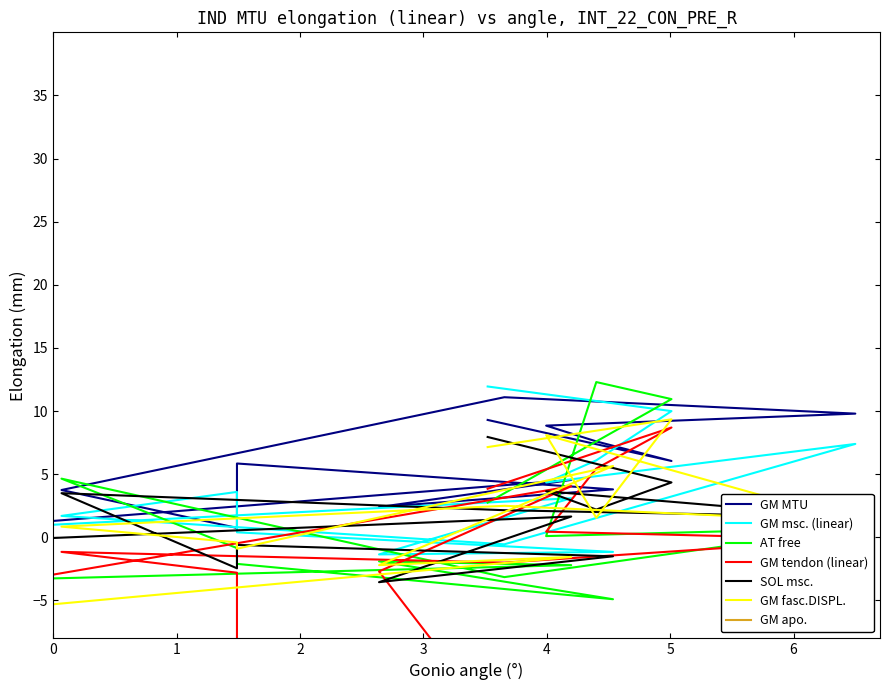

How many values in GM tendon (linear) are below zero?

8